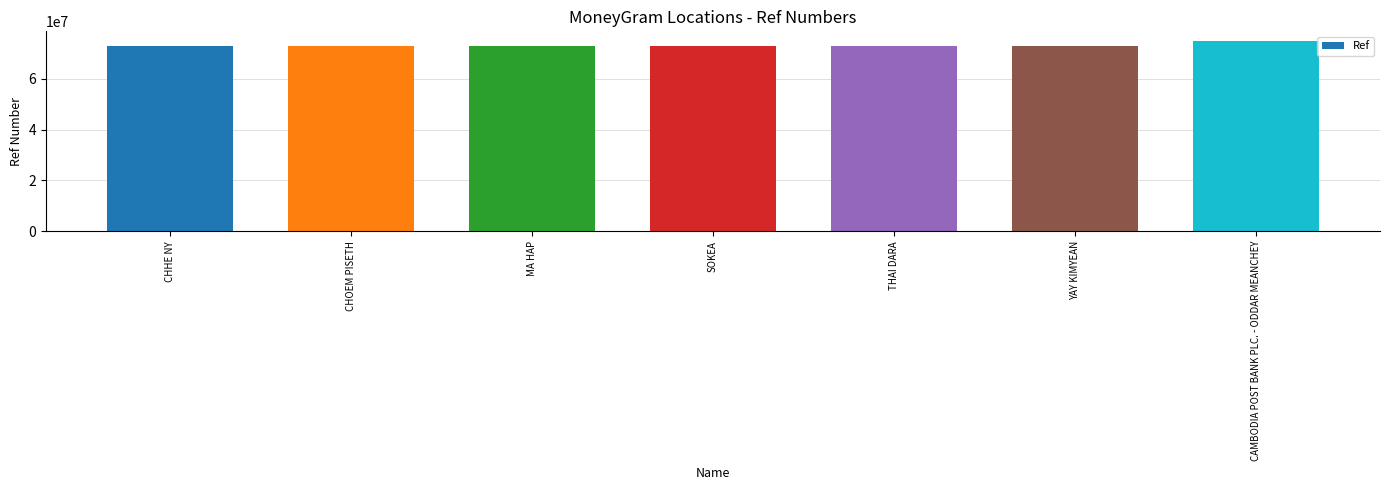

What is the change in value from CHHE NY to SOKEA?

-11070